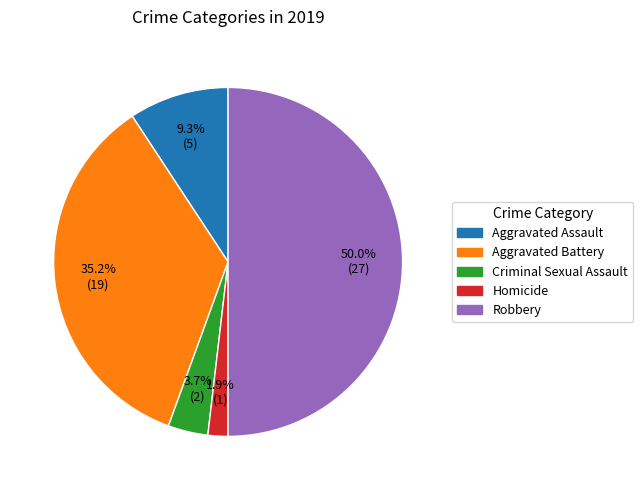

To the nearest percent, what is the combined percentage of Homicide and Aggravated Battery?

37%